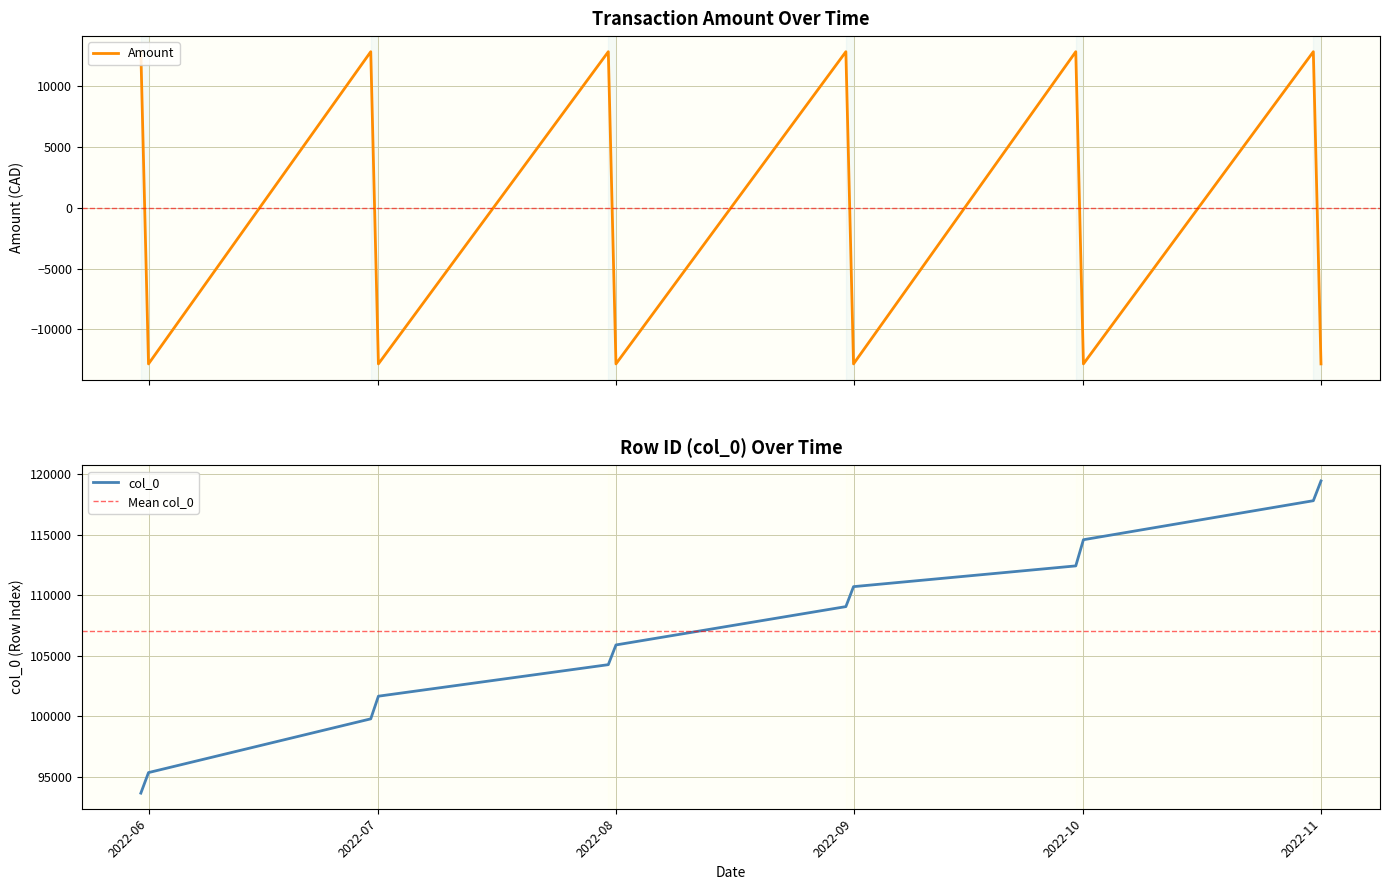

What is the difference between the highest and lowest values at 2022-05-31?

80814.9